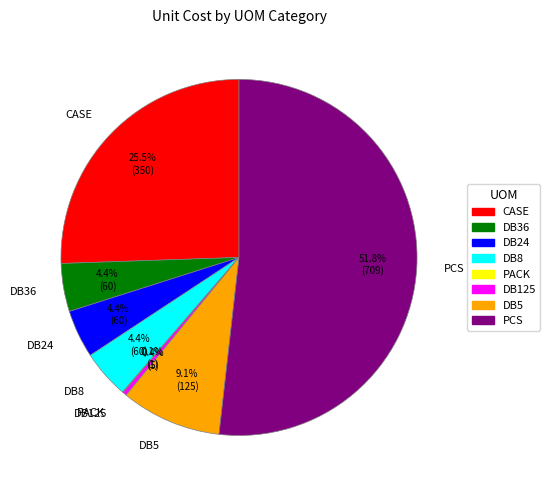

To the nearest percent, what is the difference between the largest and smallest slice percentages?

52%